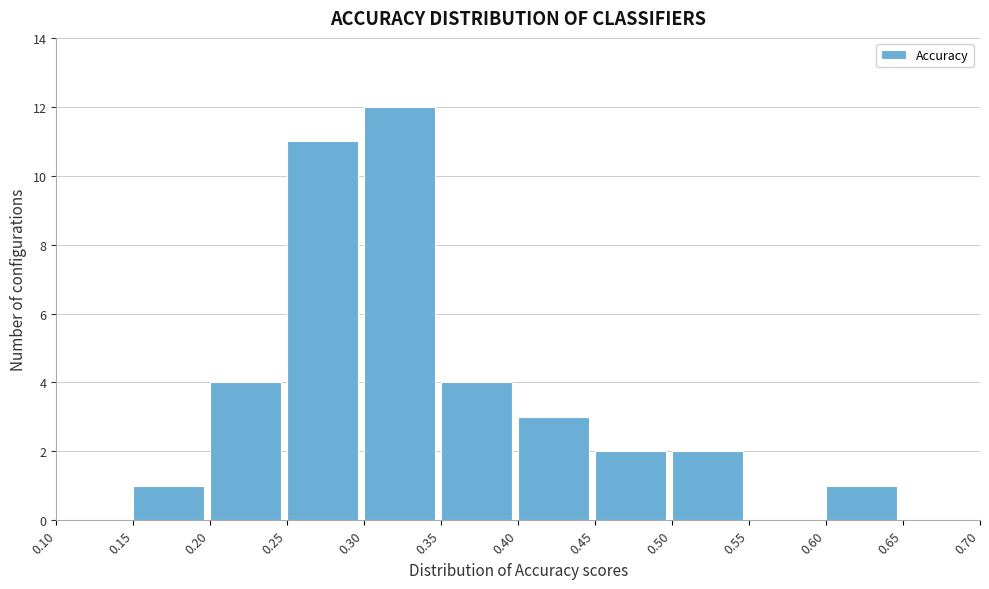

How tall is the bar that spans 0.40 to 0.45 on the x-axis? The values are not printed on the chart, so give them approximately, as read against the axis.

3